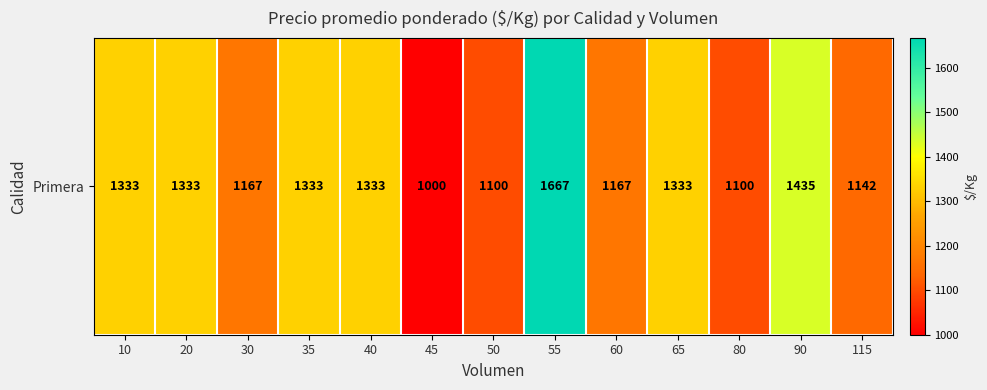

Is it true that the value at 80 is 1606?

False